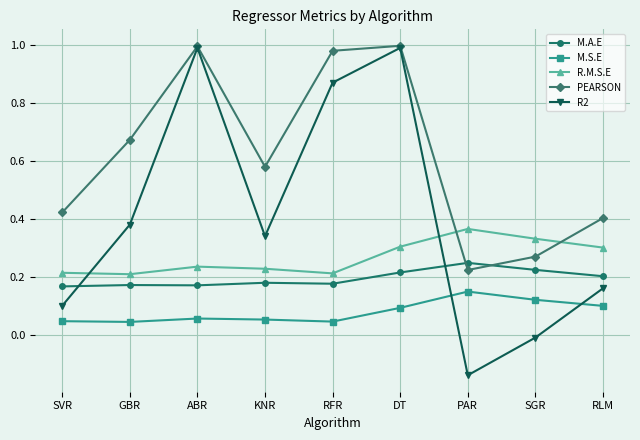

True or false: R2 and R.M.S.E cross at least once.

True